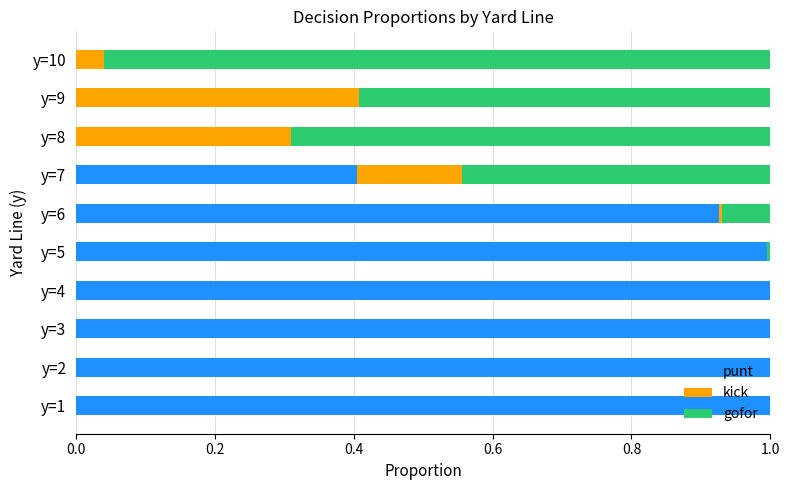

The value of punt at y=10 is -0.3. True or false?

False